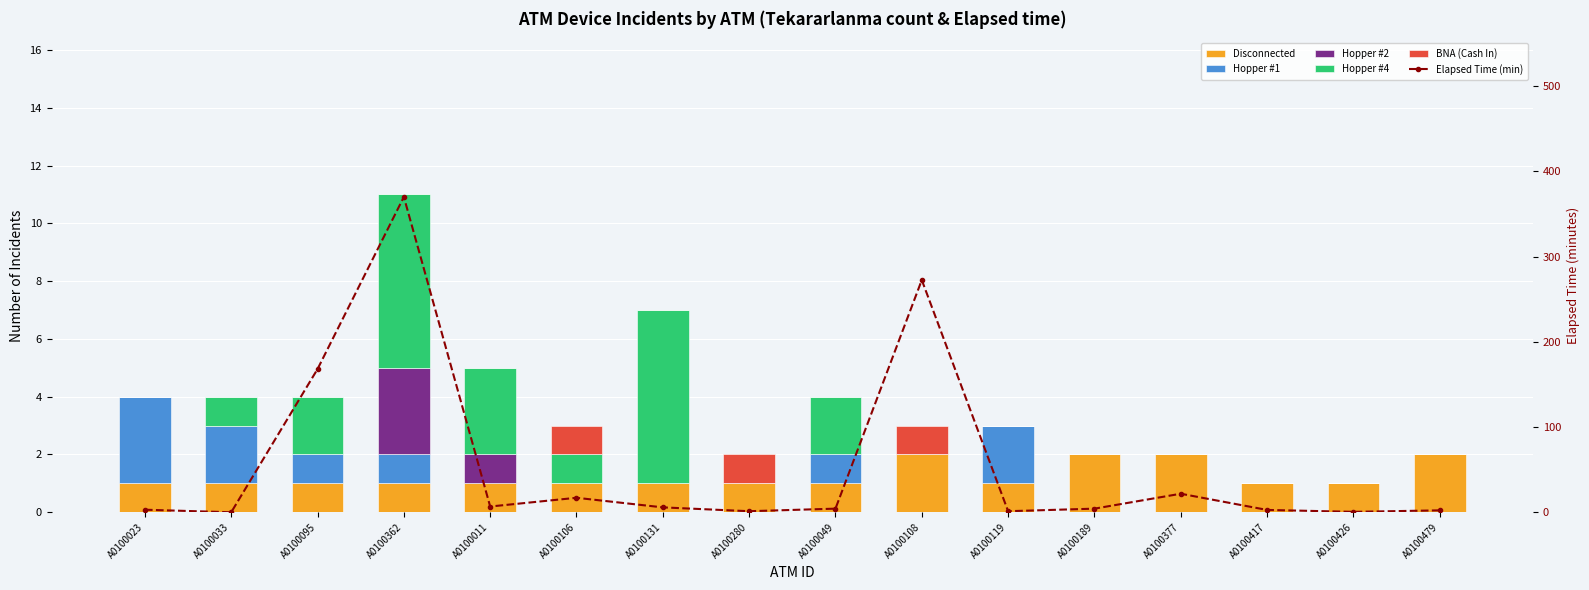

Rank the series at A0100011 from lowest to highest value.

Hopper #1, BNA (Cash In), Disconnected, Hopper #2, Hopper #4, Elapsed Time (min)